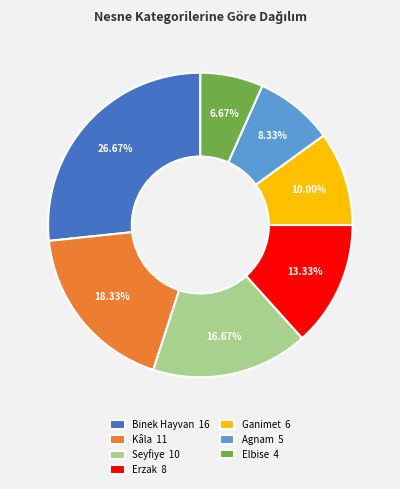

What percentage is the Erzak slice, to the nearest percent?

13%